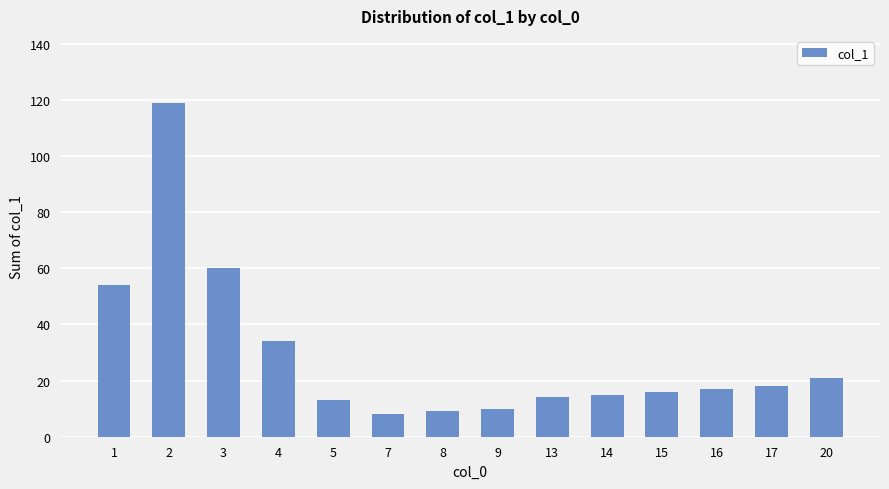

Count the number of categories in the chart.

14